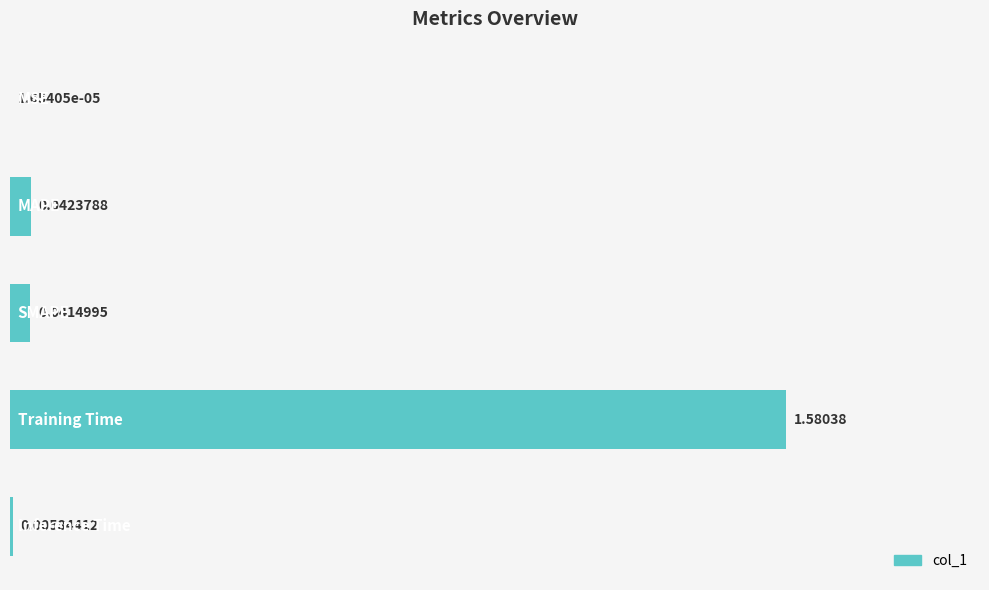

Does the chart contain stacked bars?

No